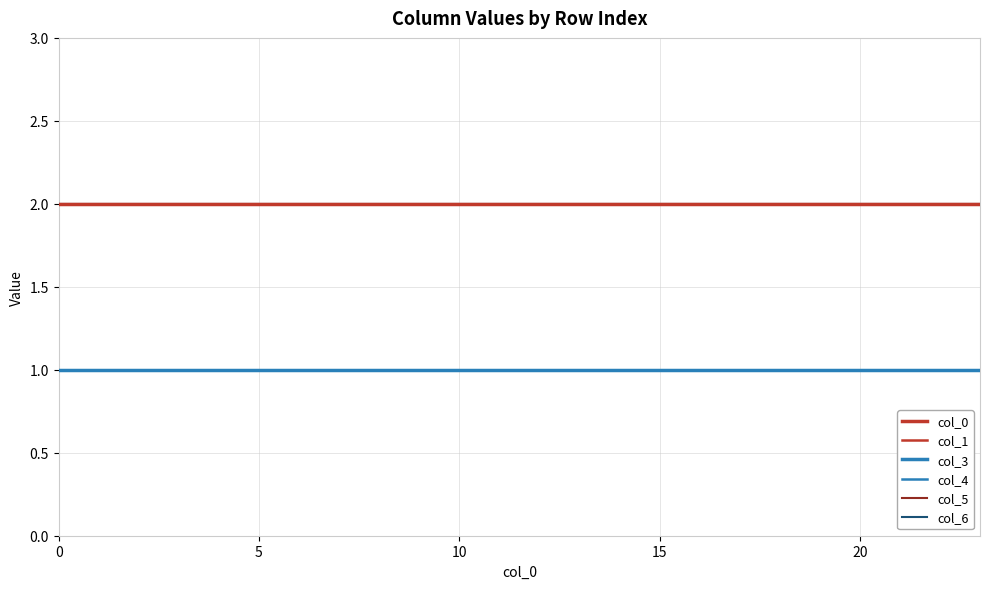

Does the chart display data point markers on the line(s)?

No